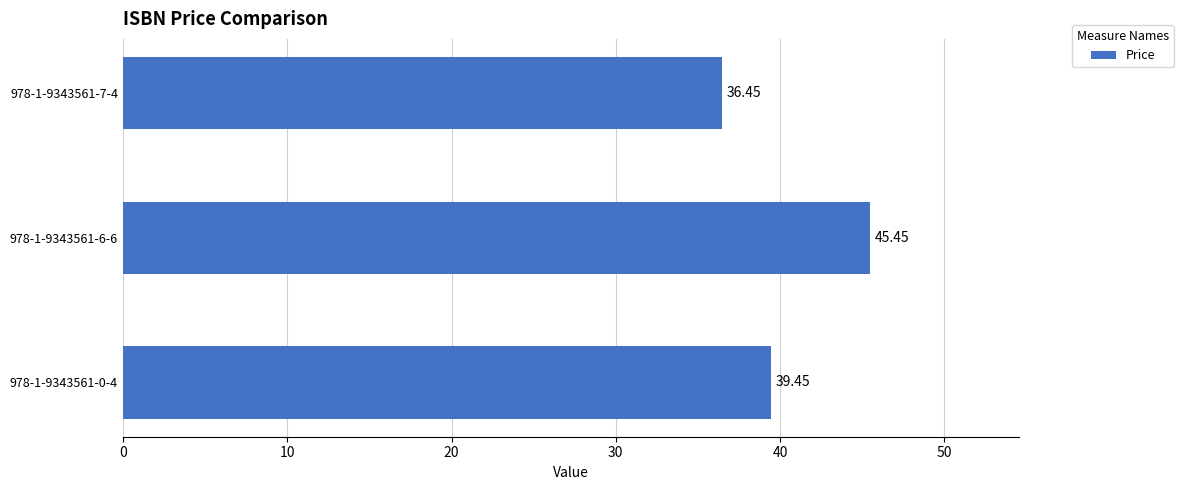

Does the chart contain any negative values?

No